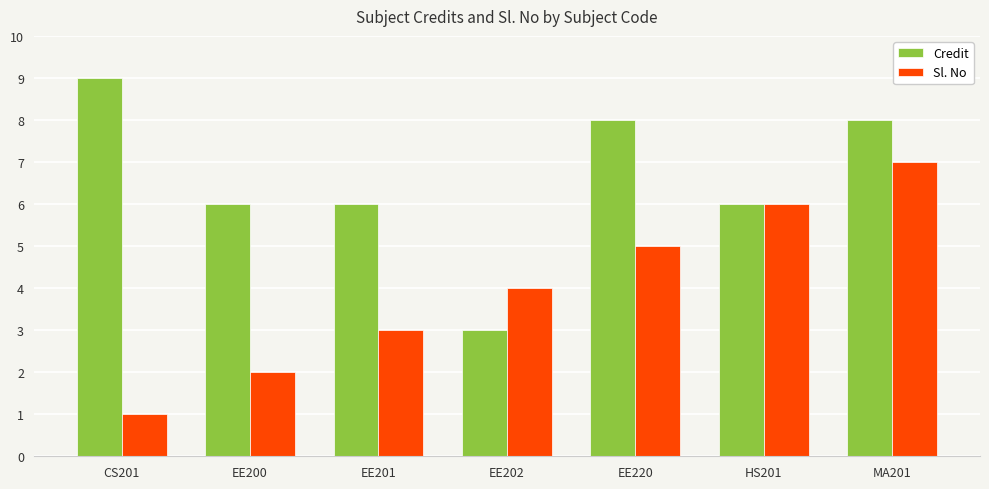

Which series has the largest total across all categories?

Credit